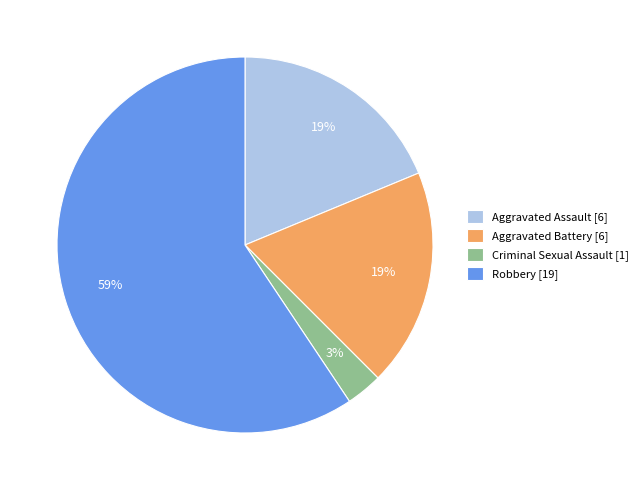

Is the sum of Criminal Sexual Assault [1] and Robbery [19] greater than half?

Yes